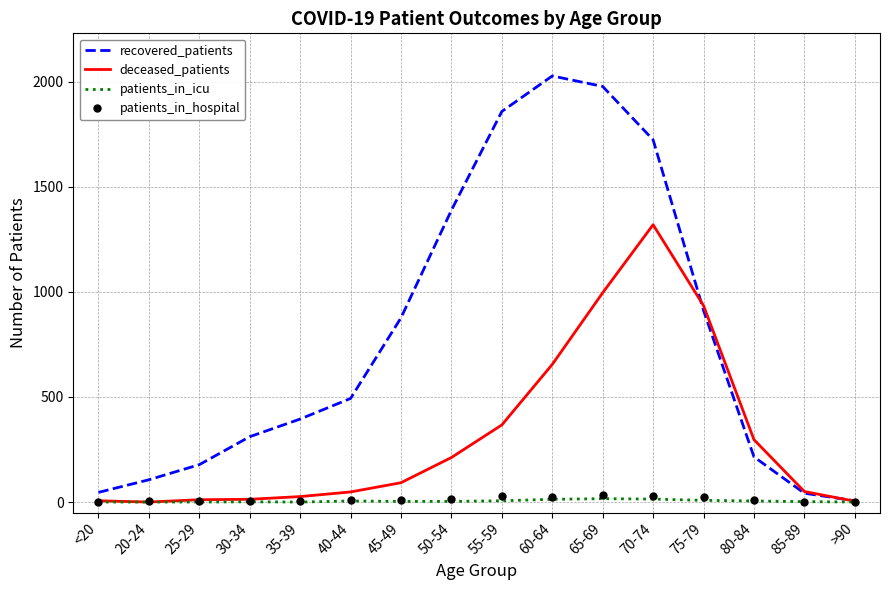

Which category has the highest value across all series?

60-64